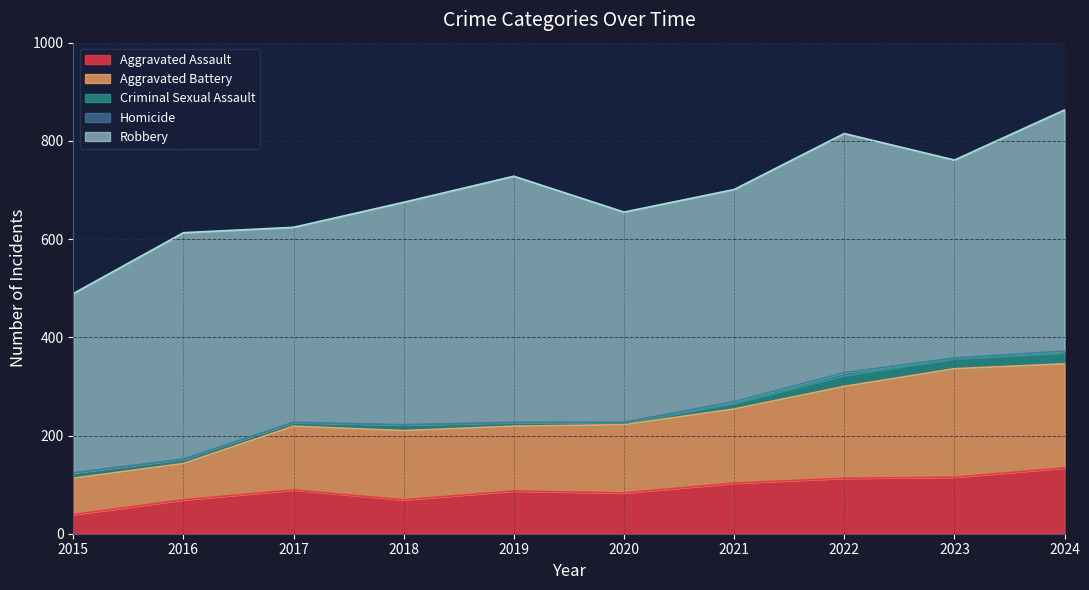

Between 2019 and 2016, which is larger?

2019